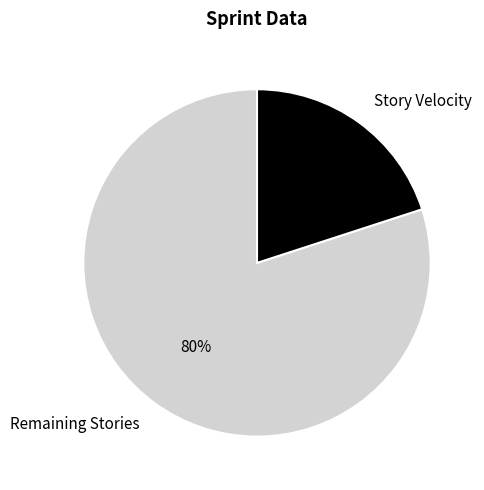

Count the number of slices in the pie.

2